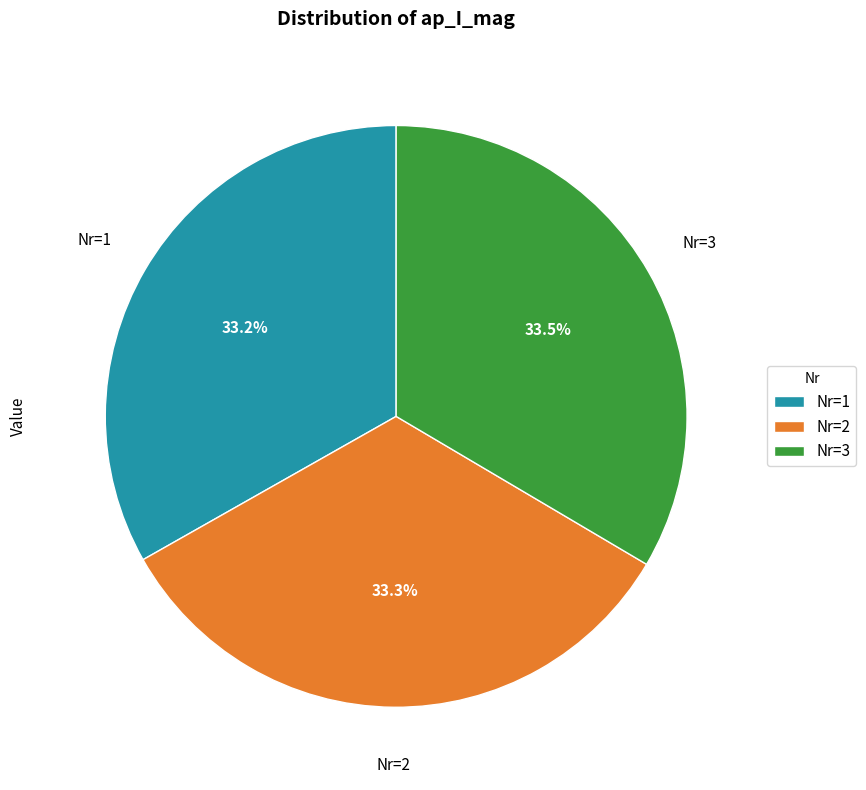

Is there any slice that represents more than half of the pie?

No